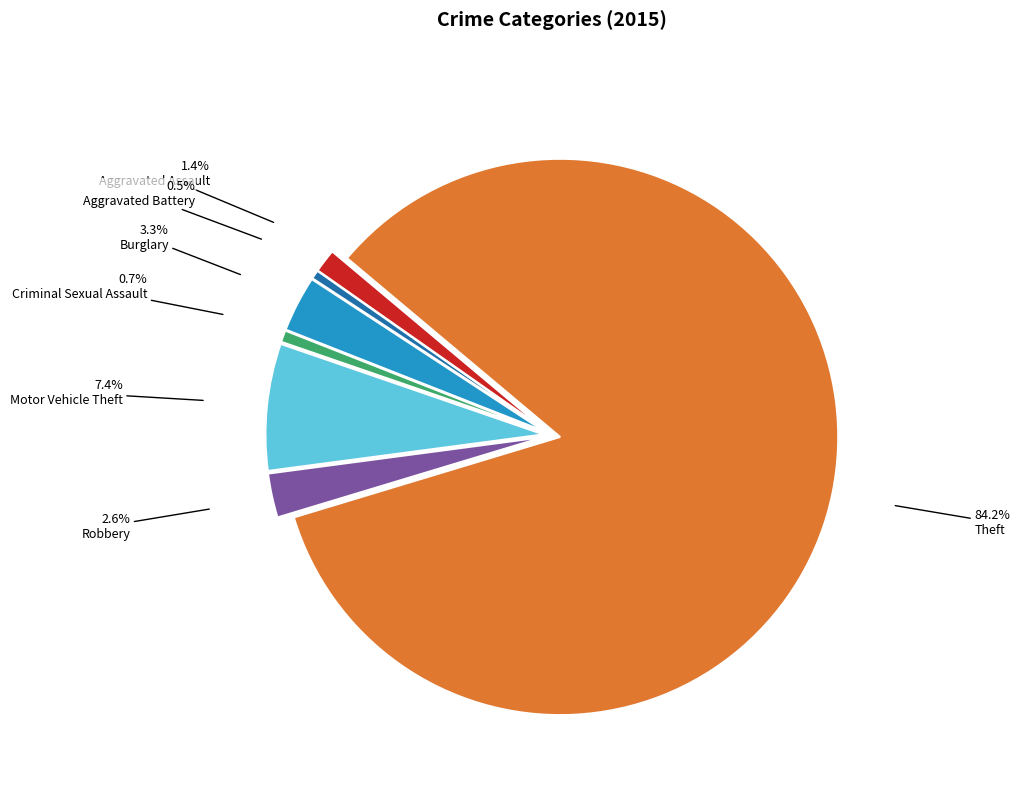

How many slices are in this pie chart?

7